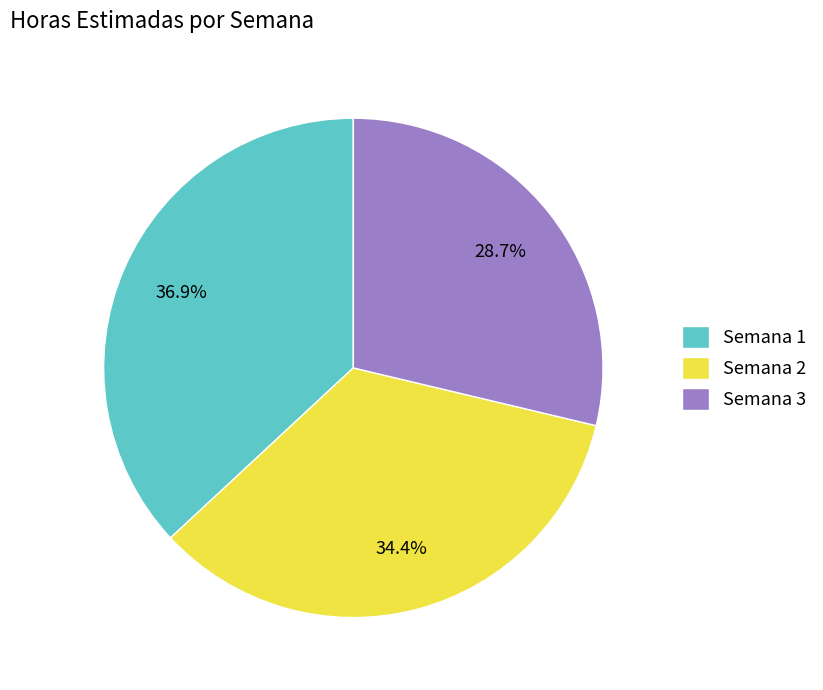

How many segments does this pie chart have?

3